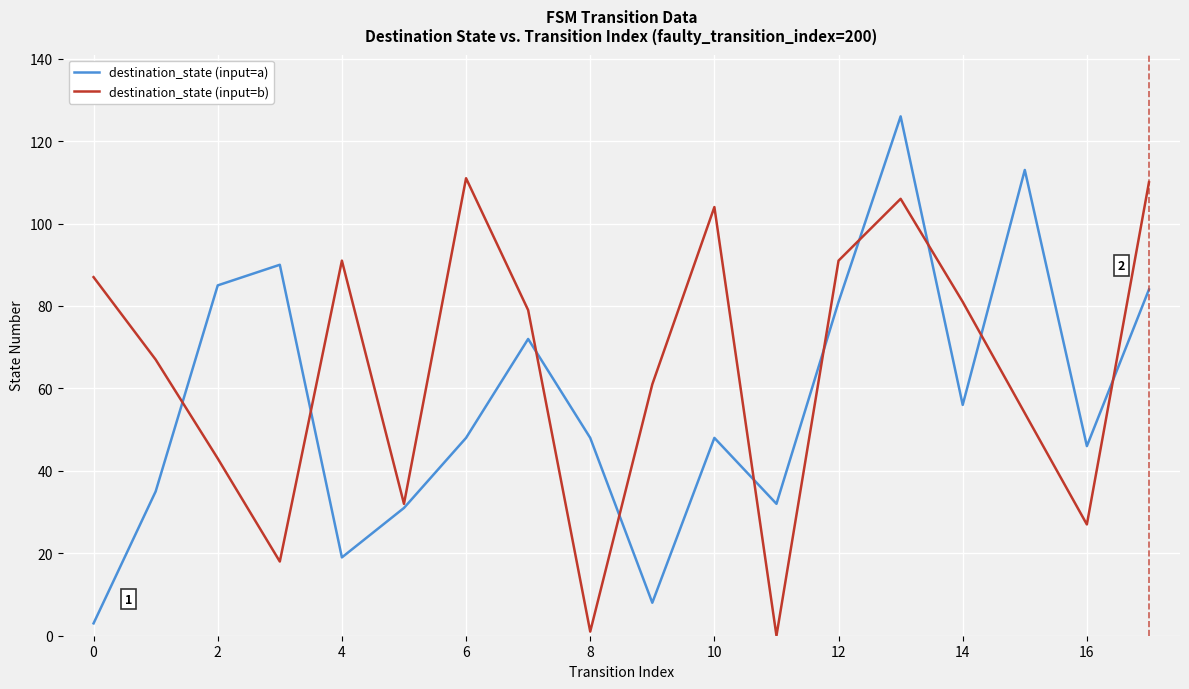

What is the minimum value for destination_state (input=a)?

3